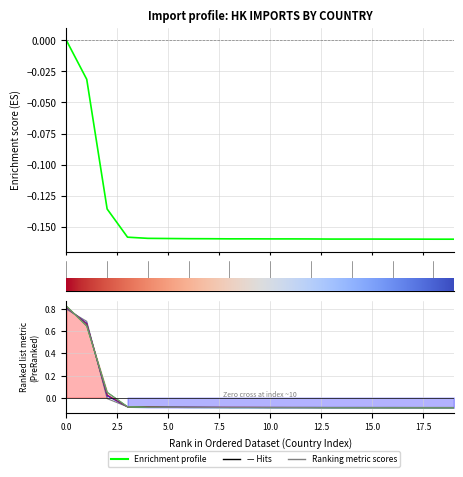

How many values in the Ranking metric scores series exceed 0?

3